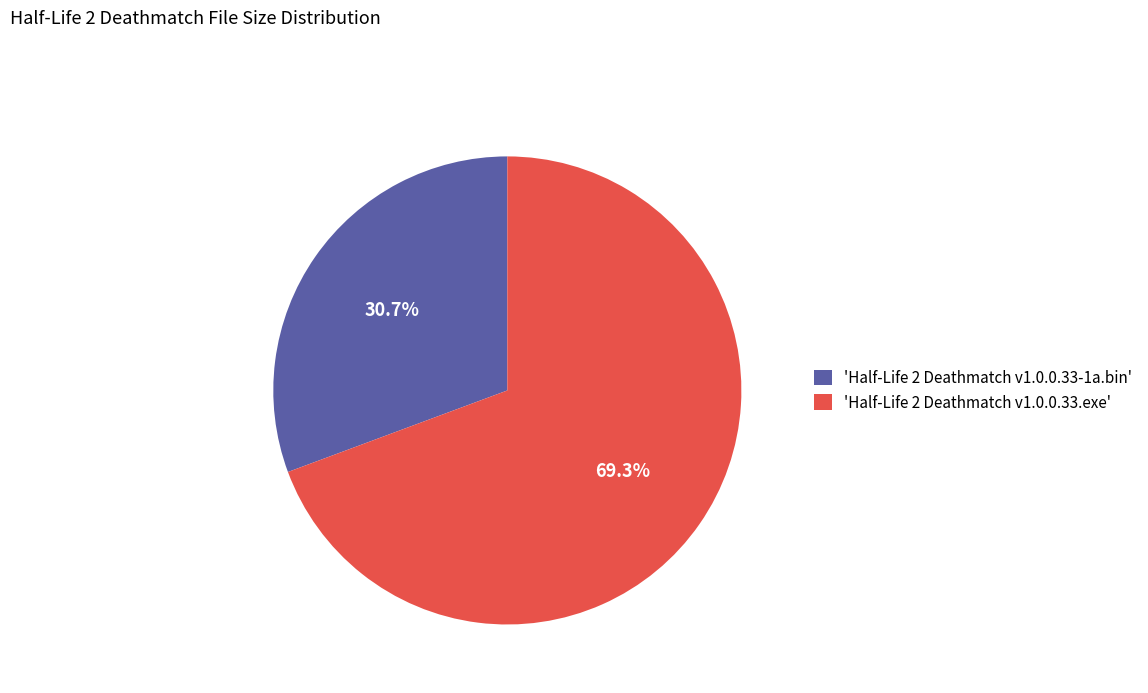

Which has a higher value, 'Half-Life 2 Deathmatch v1.0.0.33.exe' or 'Half-Life 2 Deathmatch v1.0.0.33-1a.bin'?

'Half-Life 2 Deathmatch v1.0.0.33.exe'